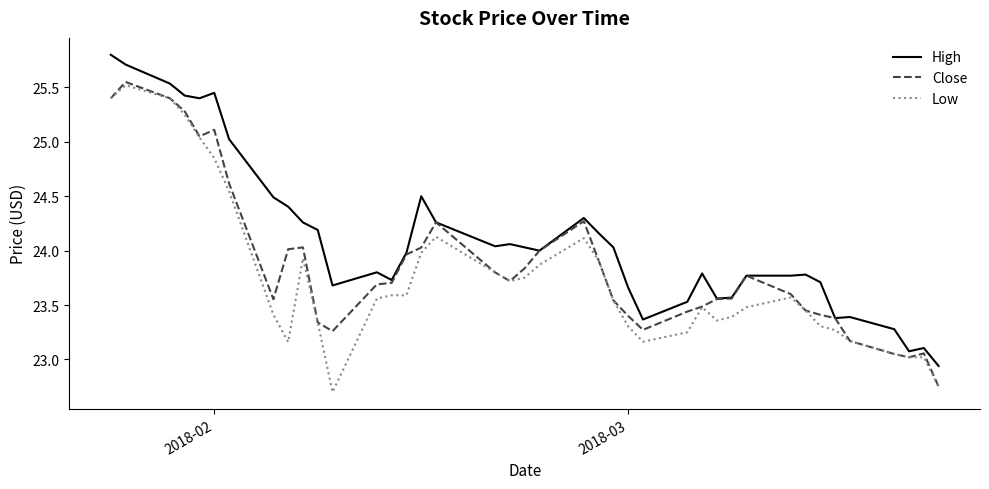

Which series has the largest total across all categories?

High